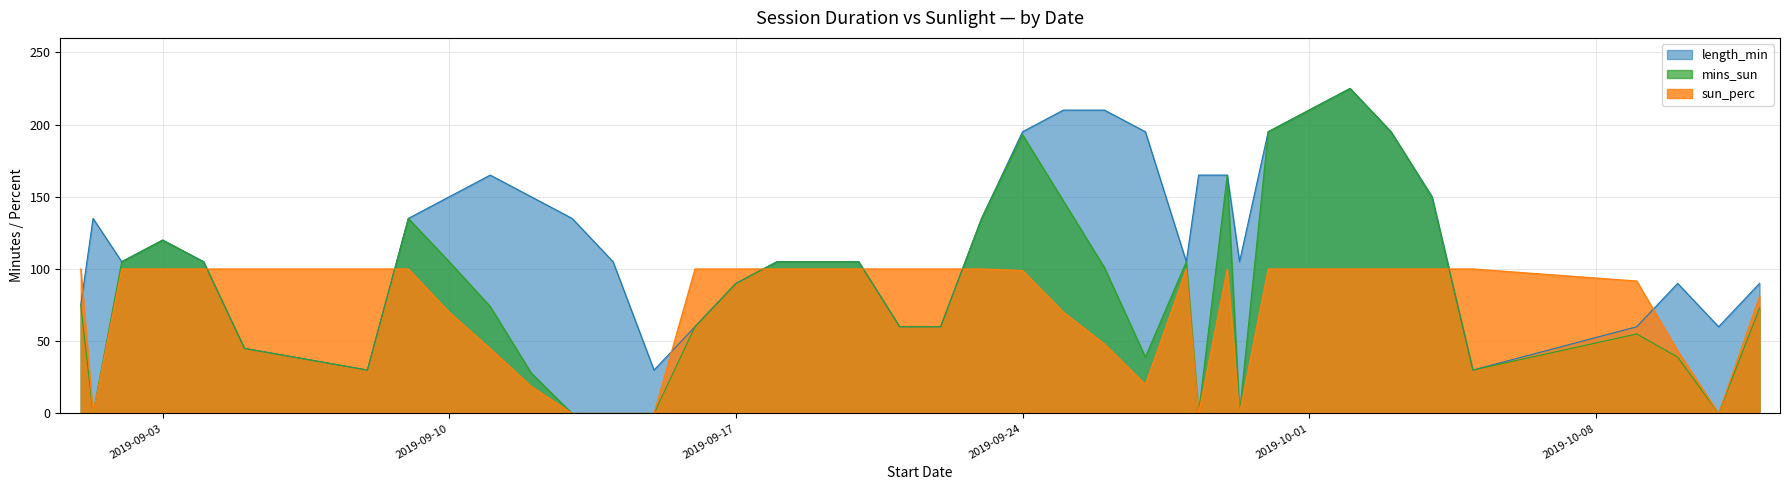

Where is the first local maximum for length_min?

2019-09-01